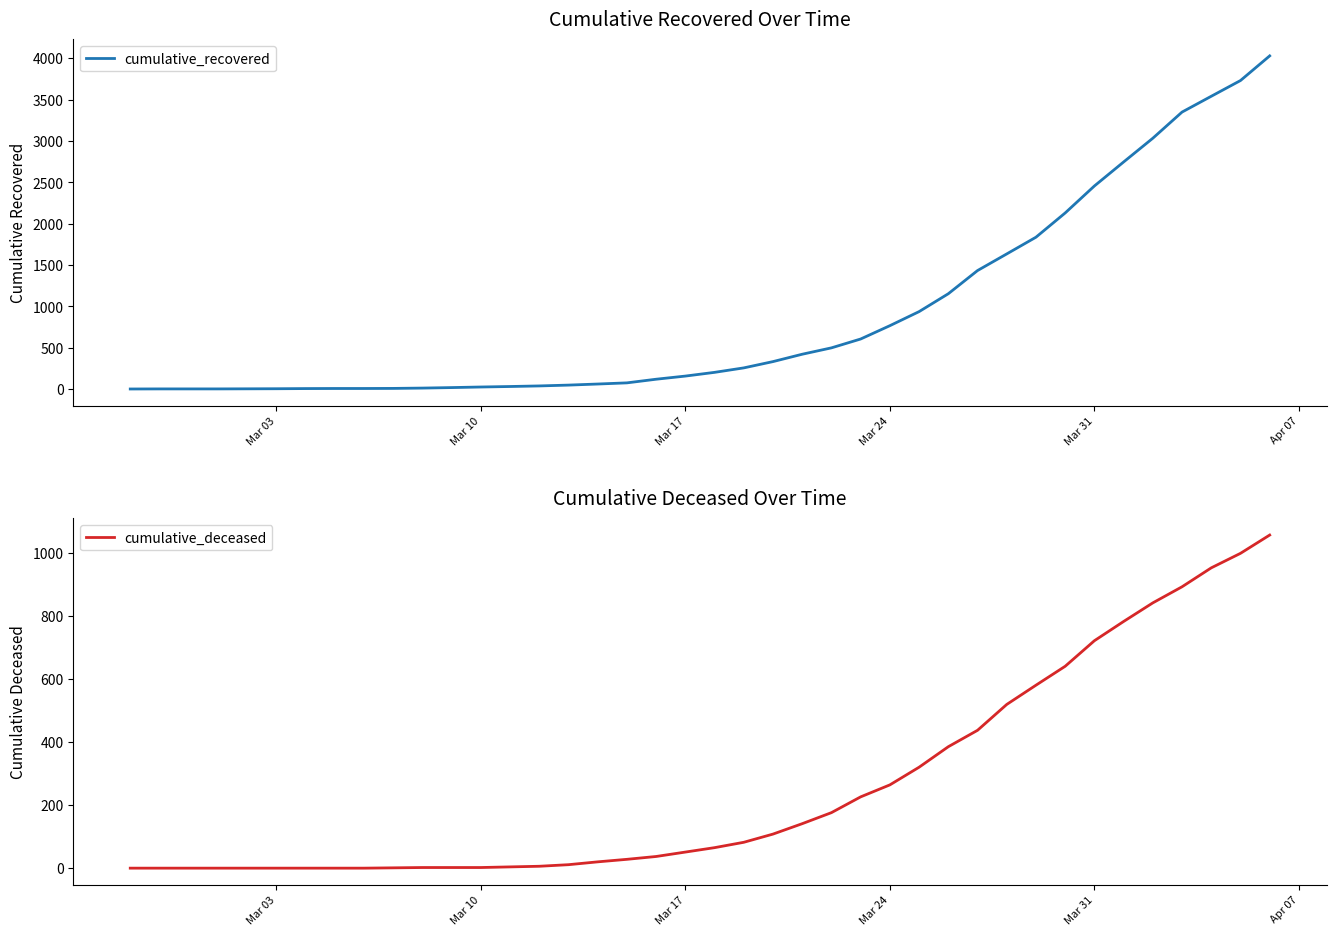

Reading left to right, list all the values displayed in this chart.

cumulative_recovered: 3	4	4	4	5	6	8	9	9	10	14	20	27	33	40	50	63	77	121	159	204	258	334	423	500	607	768	938	1154	1434	1635	1837	2130	2456	2746	3033	3349	3540	3730	4028
cumulative_deceased: 0	0	0	0	0	0	0	0	0	1	2	2	2	4	6	11	20	28	37	51	65	82	108	141	176	226	264	320	385	437	519	580	640	721	782	841	892	952	998	1056